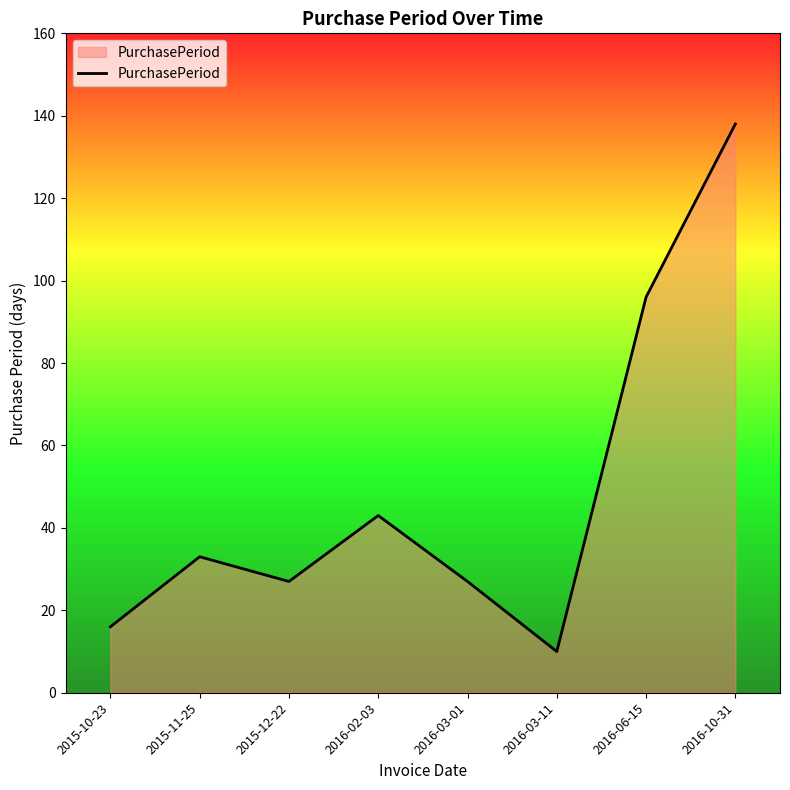

What position from the right is 2016-02-03?

5